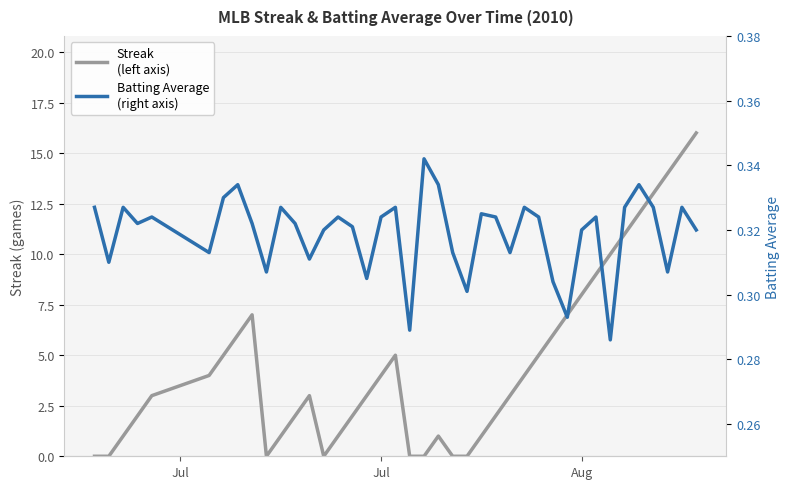

Count the number of categories in the chart.

40